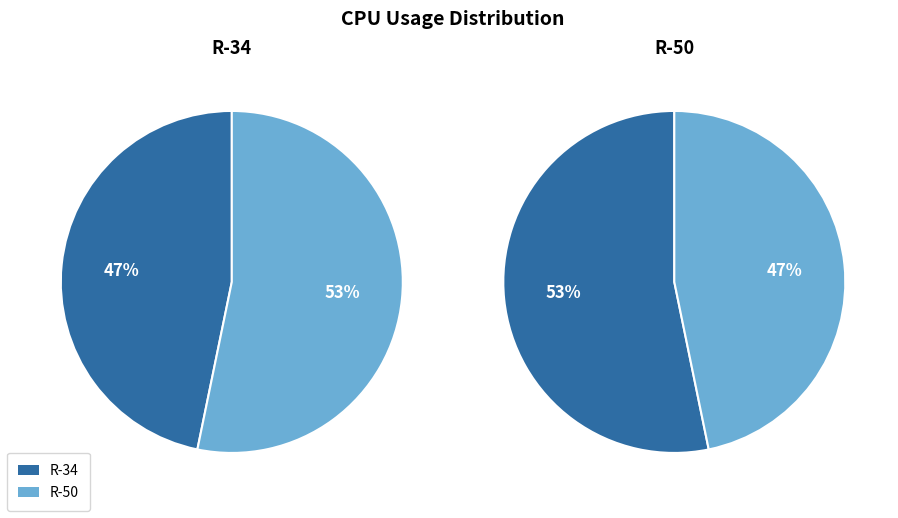

What percentage is the R-34 slice, to the nearest percent?

47%